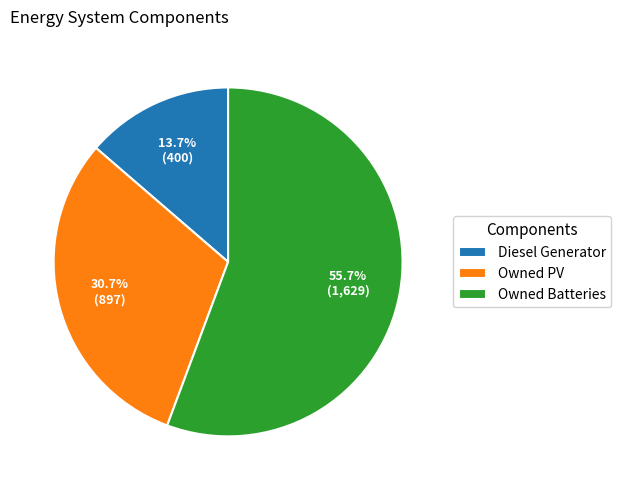

True or false: Diesel Generator accounts for 9% of the total.

False